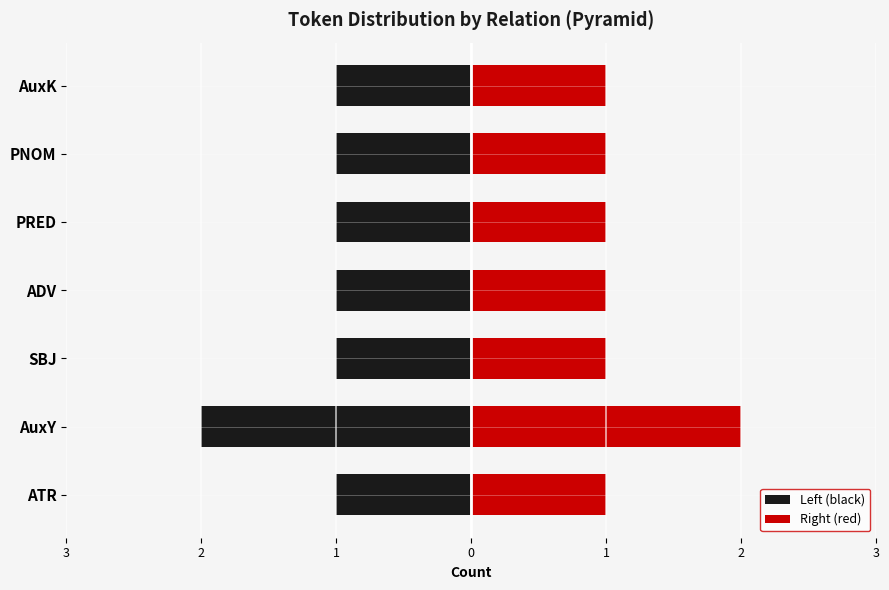

How many categories are shown in the chart?

7